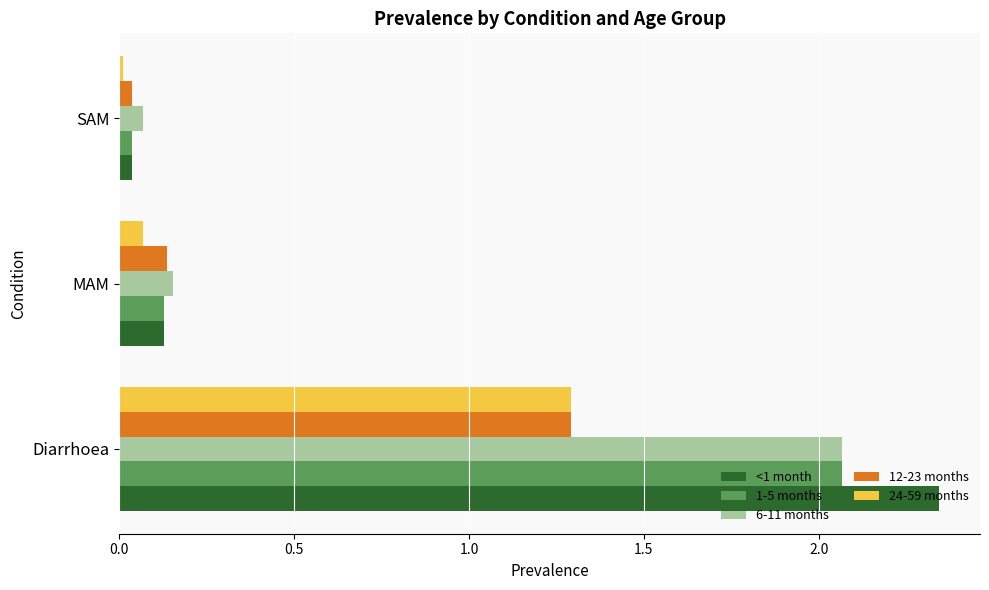

What is the average value of the 1-5 months series?

0.7